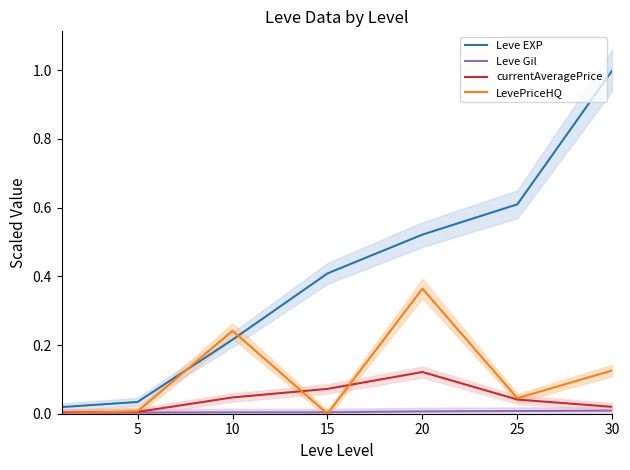

Which category has the highest value across all series?

30